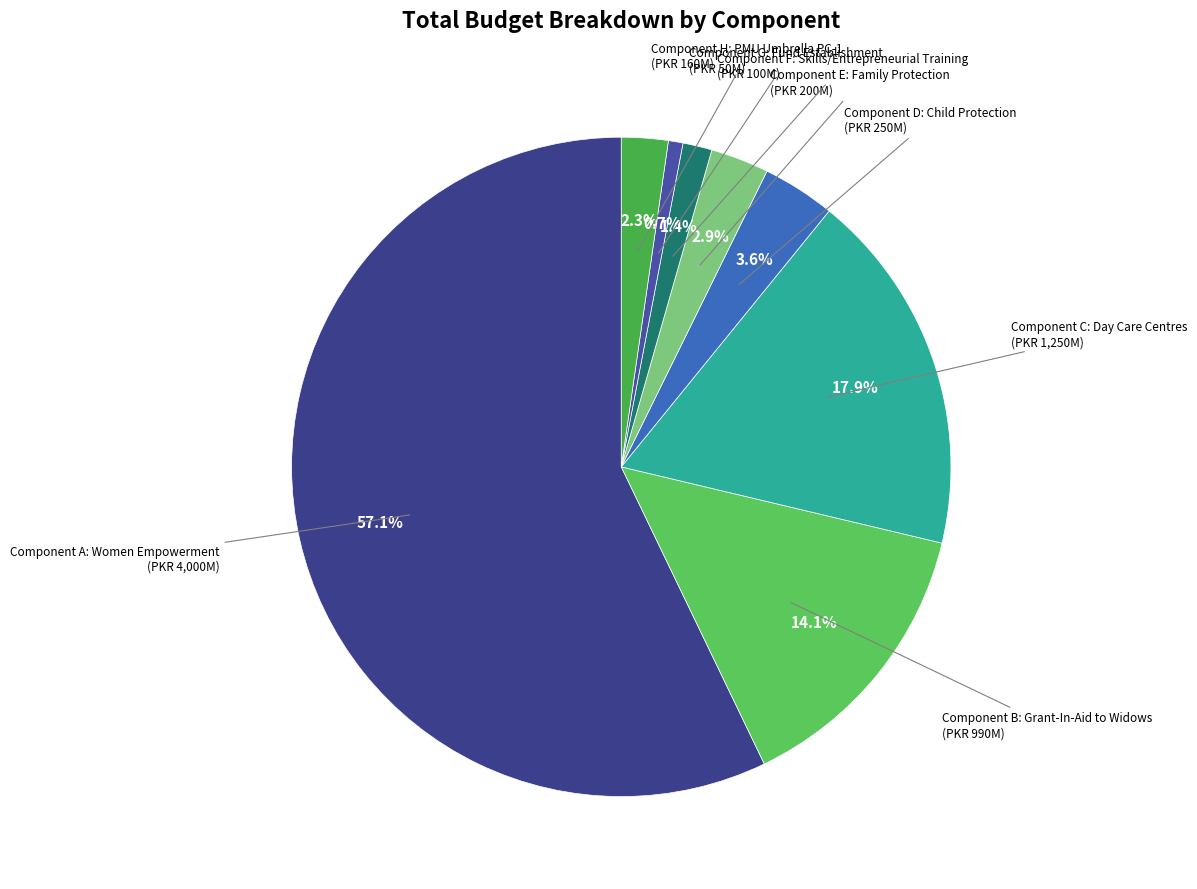

To the nearest percent, what is the difference between the largest and smallest slice percentages?

56%